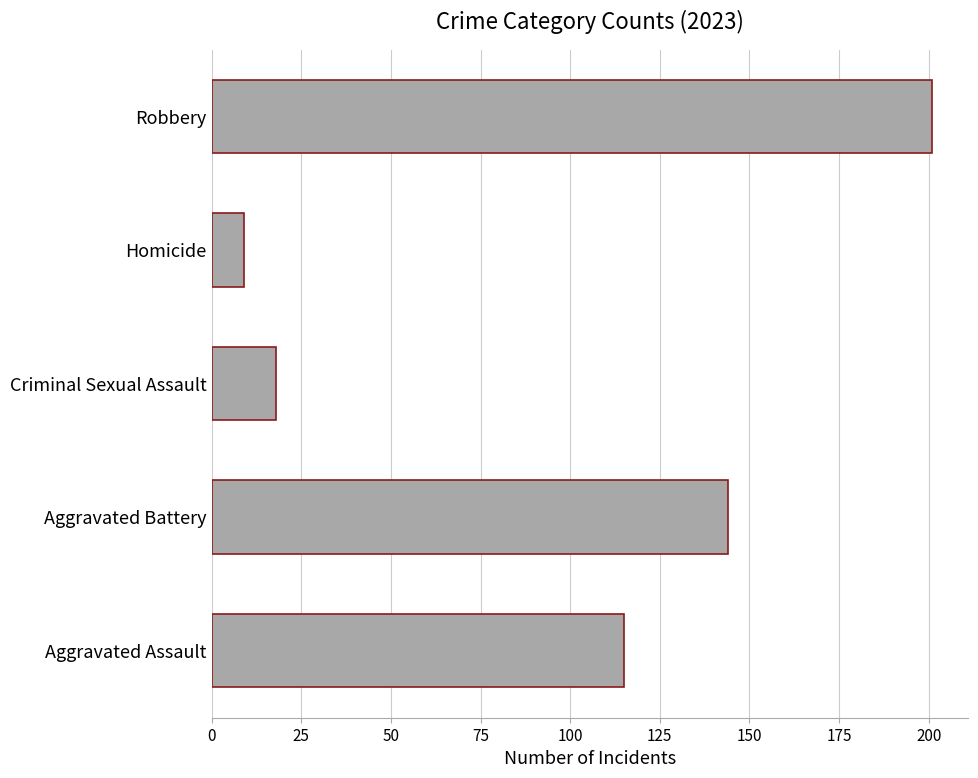

Reading bottom to top, list all the values displayed in this chart.

Aggravated Assault=115	Aggravated Battery=144	Criminal Sexual Assault=18	Homicide=9	Robbery=201